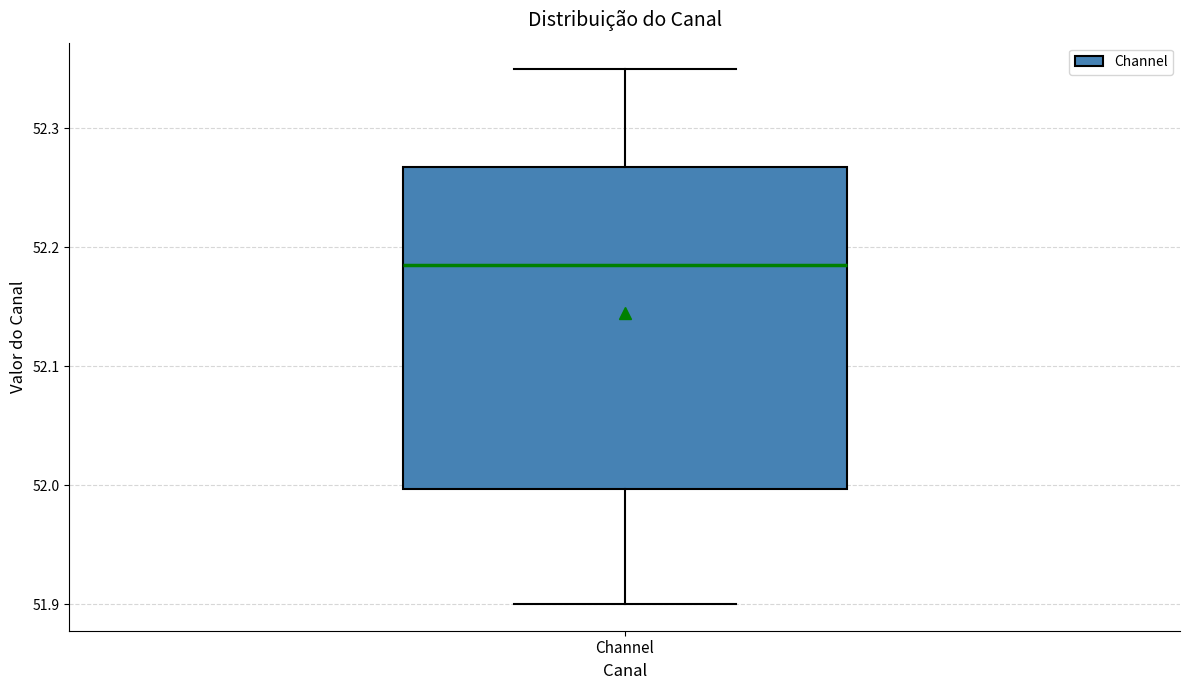

Read this box plot against the y-axis: the position of the median line, the range covered by the box, and the ends of both whiskers. The values are not printed on the chart, so give them approximately, as read against the axis.

median 52.18, box 52.00 to 52.27, whiskers 51.90 to 52.35